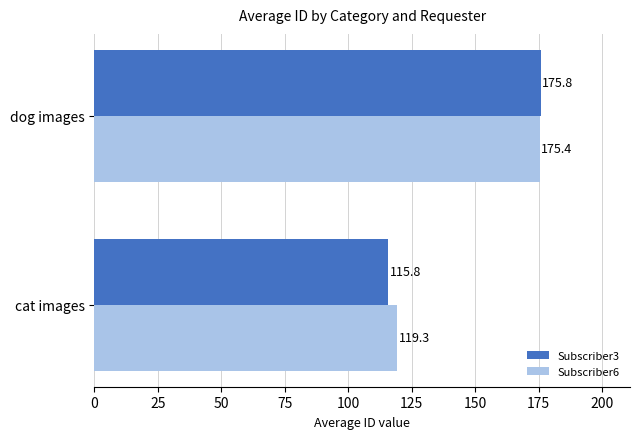

At how many categories does at least one series exceed 172?

1